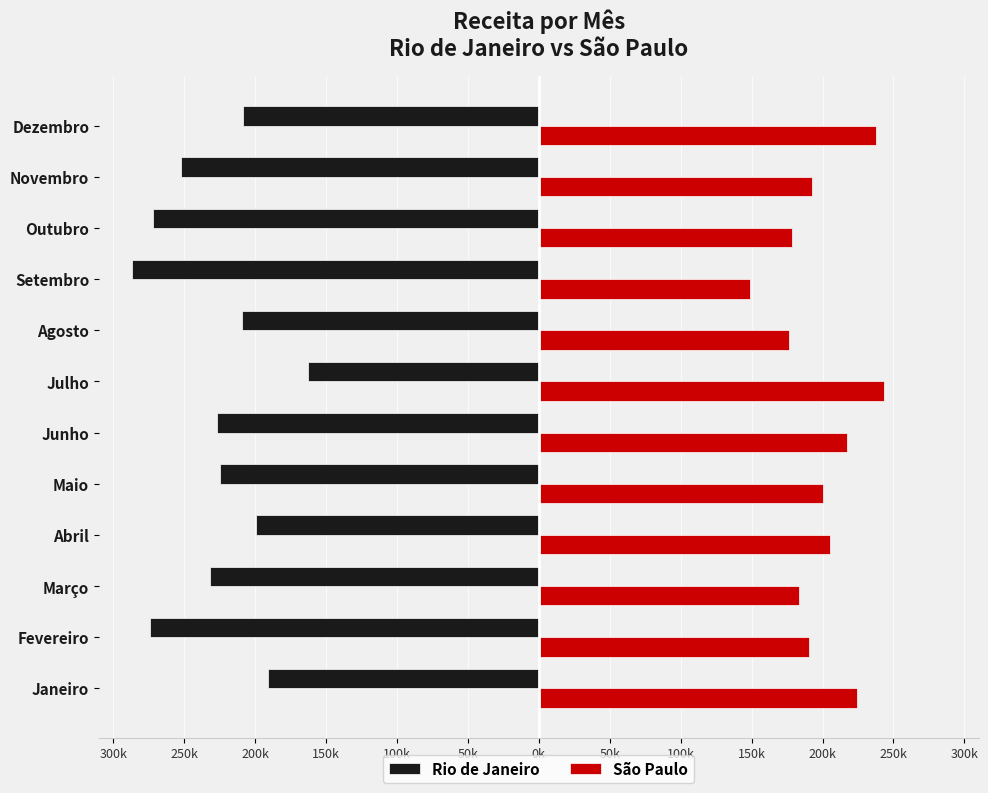

What are all the series names shown in the legend?

Rio de Janeiro, São Paulo